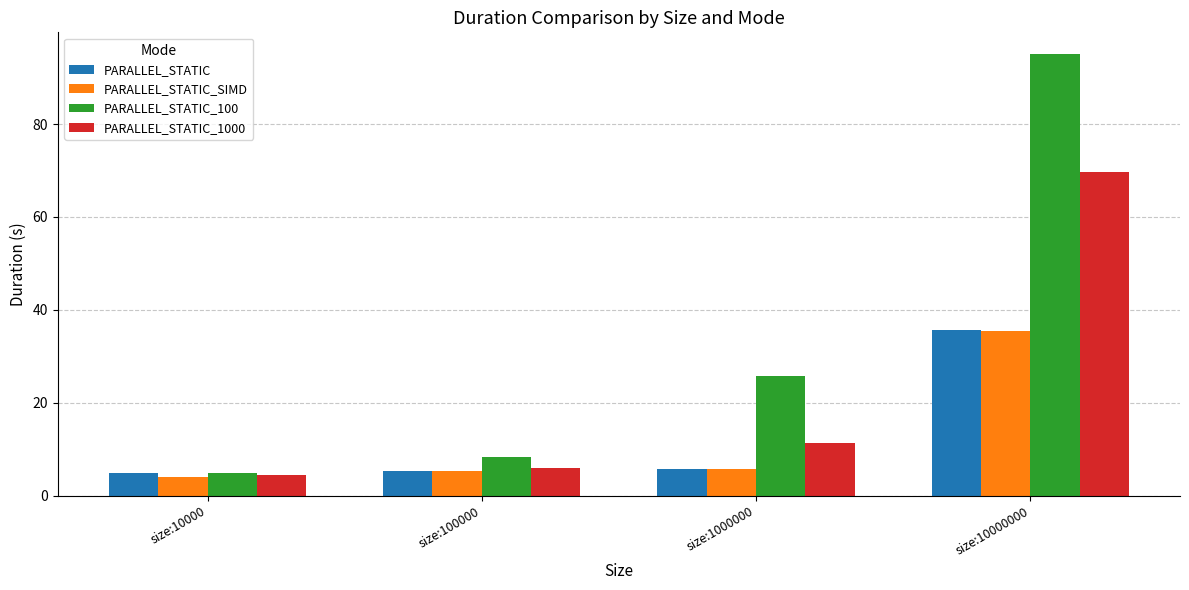

Reading left to right, transcribe all the data shown in this chart.

PARALLEL_STATIC: 4.8	5.2	5.8	35.6
PARALLEL_STATIC_SIMD: 4.0	5.2	5.8	35.5
PARALLEL_STATIC_100: 4.8	8.3	25.7	95.0
PARALLEL_STATIC_1000: 4.5	5.9	11.4	69.7